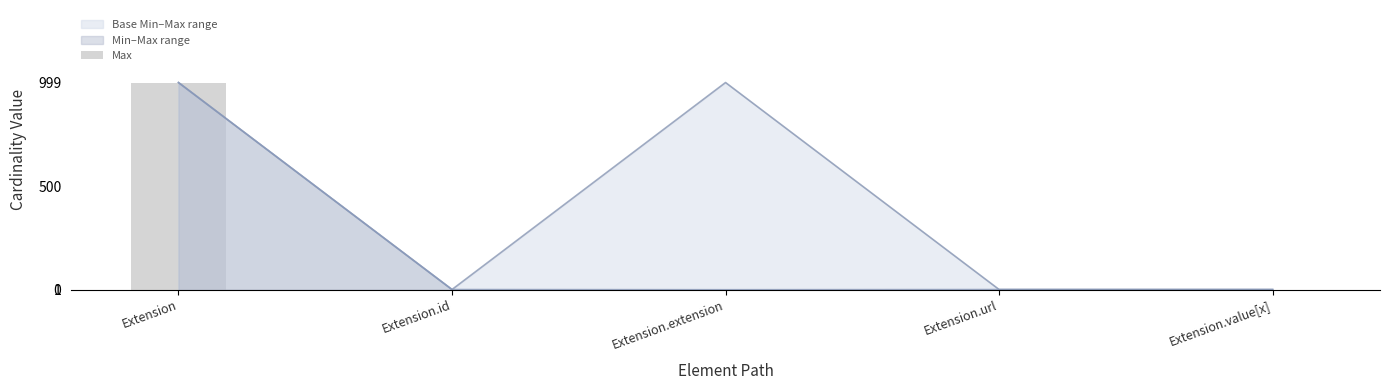

Is it true that the value at Extension.id is 0?

False